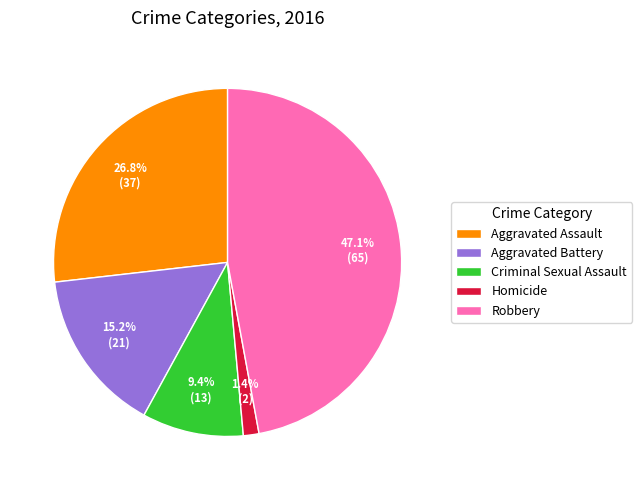

What is the ratio of the value at Criminal Sexual Assault to the value at Aggravated Assault?

0.4